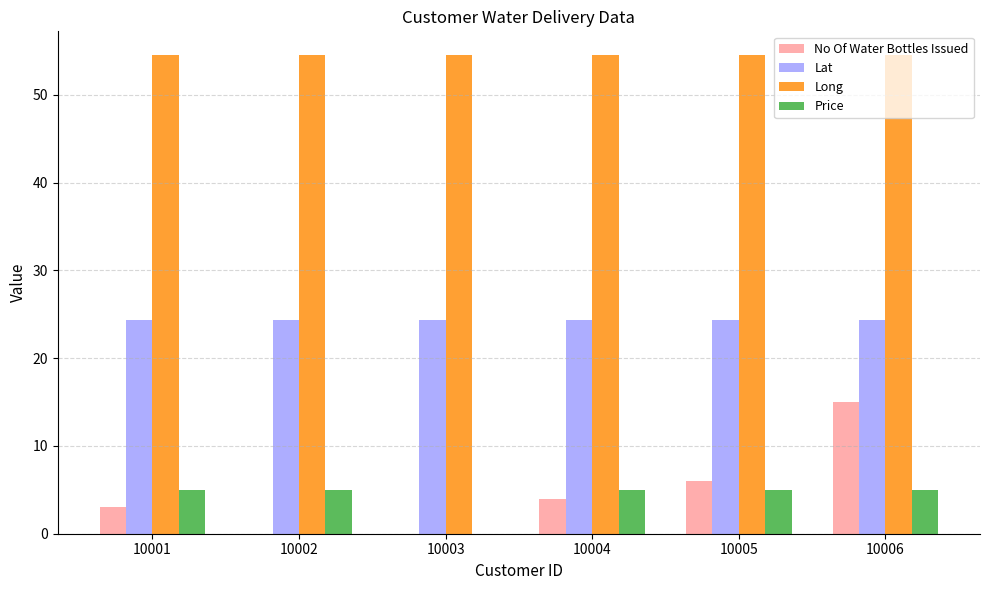

The Price series shows 5.0 at 10006. True or false?

True